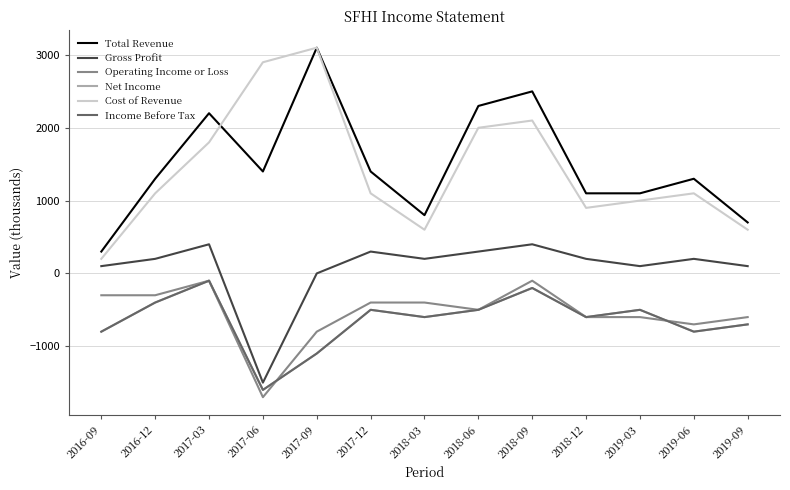

What are all the series names shown in the legend?

Total Revenue, Gross Profit, Operating Income or Loss, Net Income, Cost of Revenue, Income Before Tax